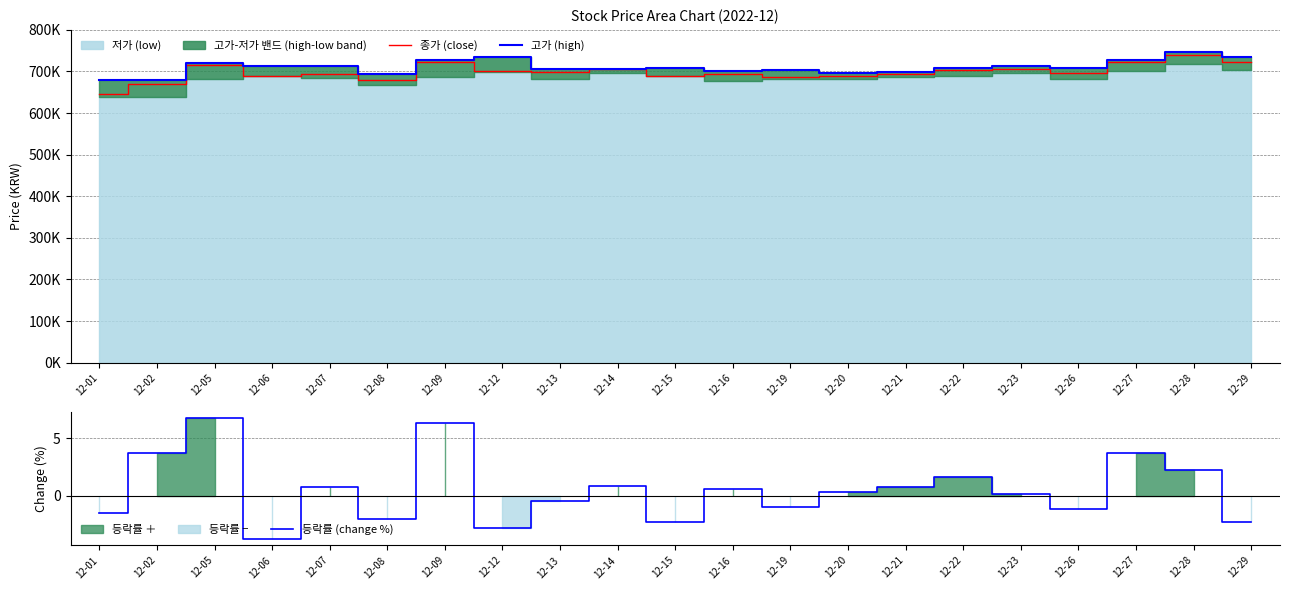

At which label is 종가 (close) closest to 692500?

12-07